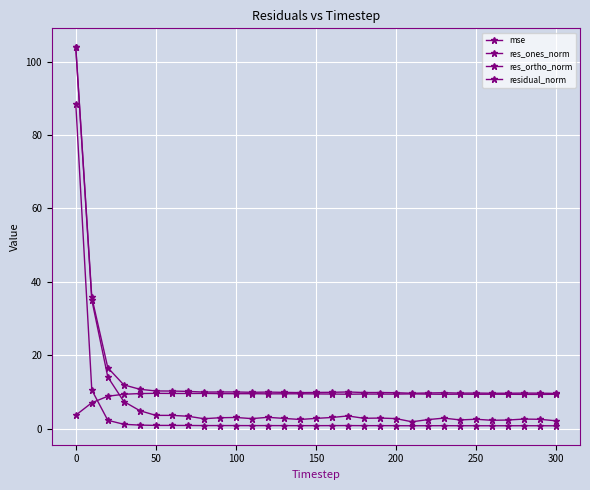

How many lines are shown in the chart?

4